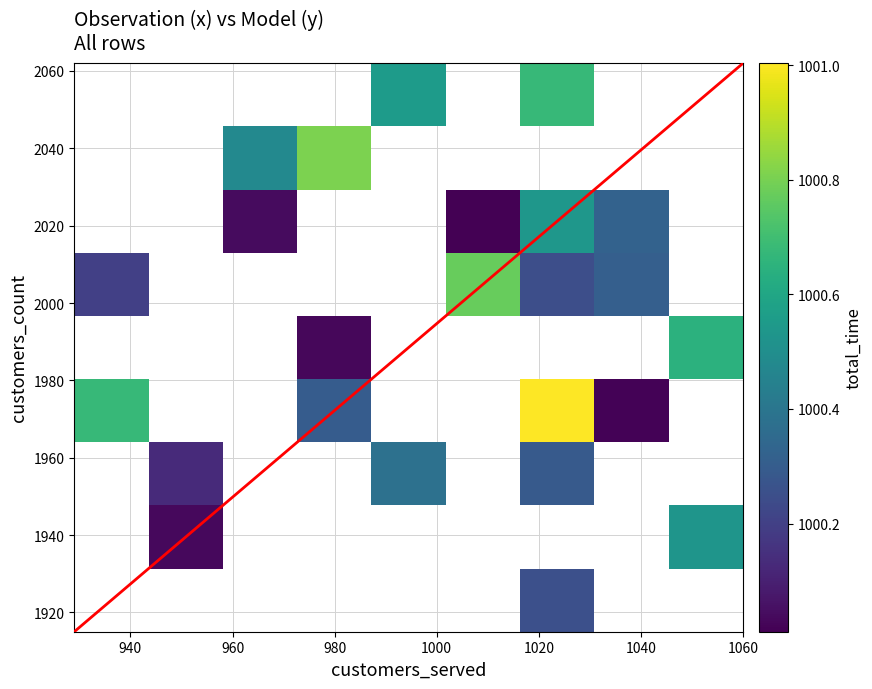

Count the number of categories in the chart.

9